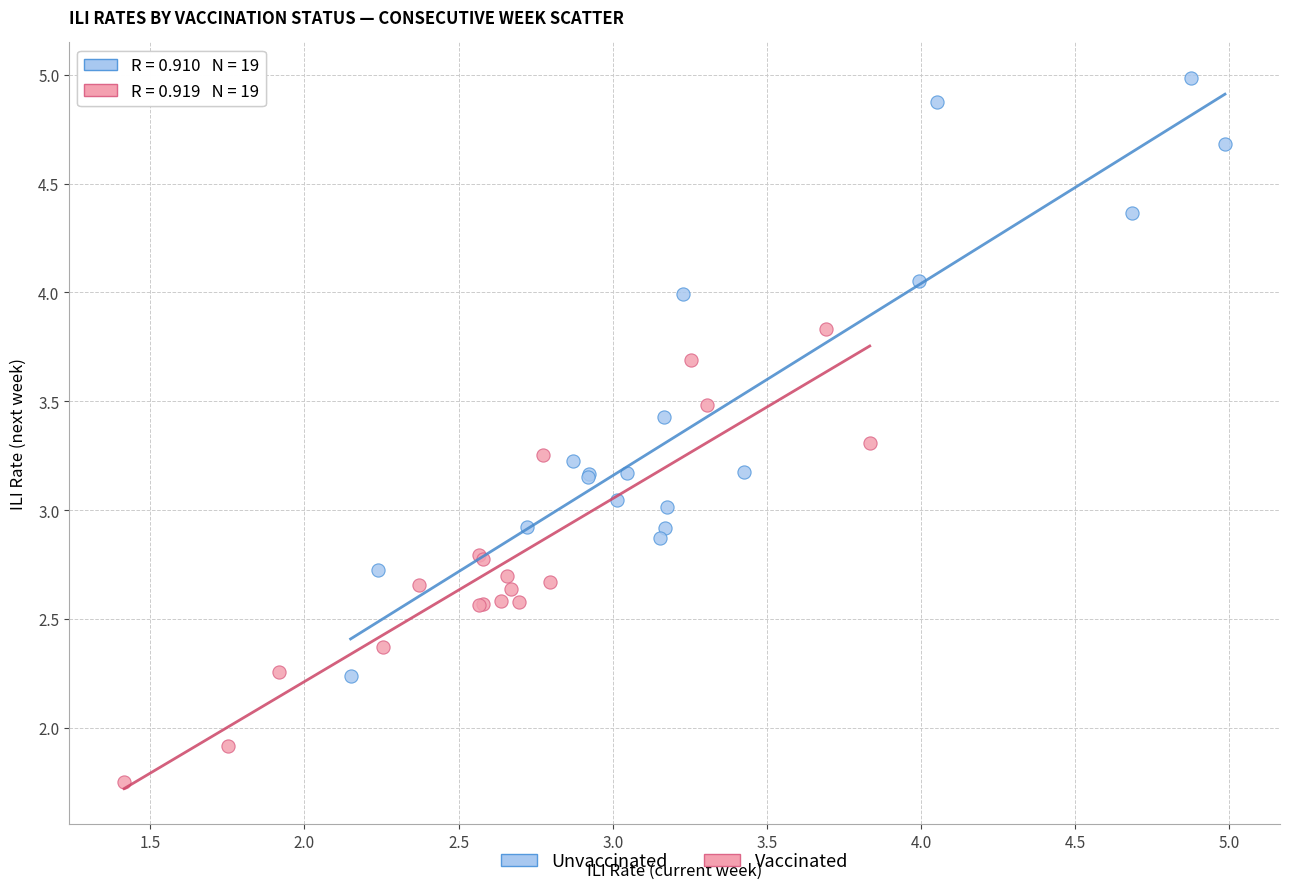

Which series has the widest spread of Y values?

Unvaccinated